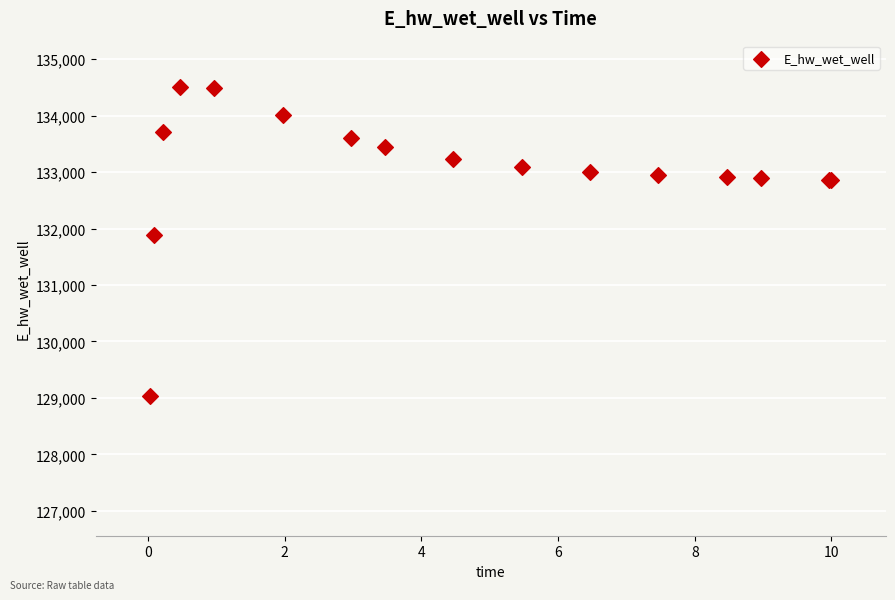

What Y value in the scatter plot is closest to 131766?

131885.5